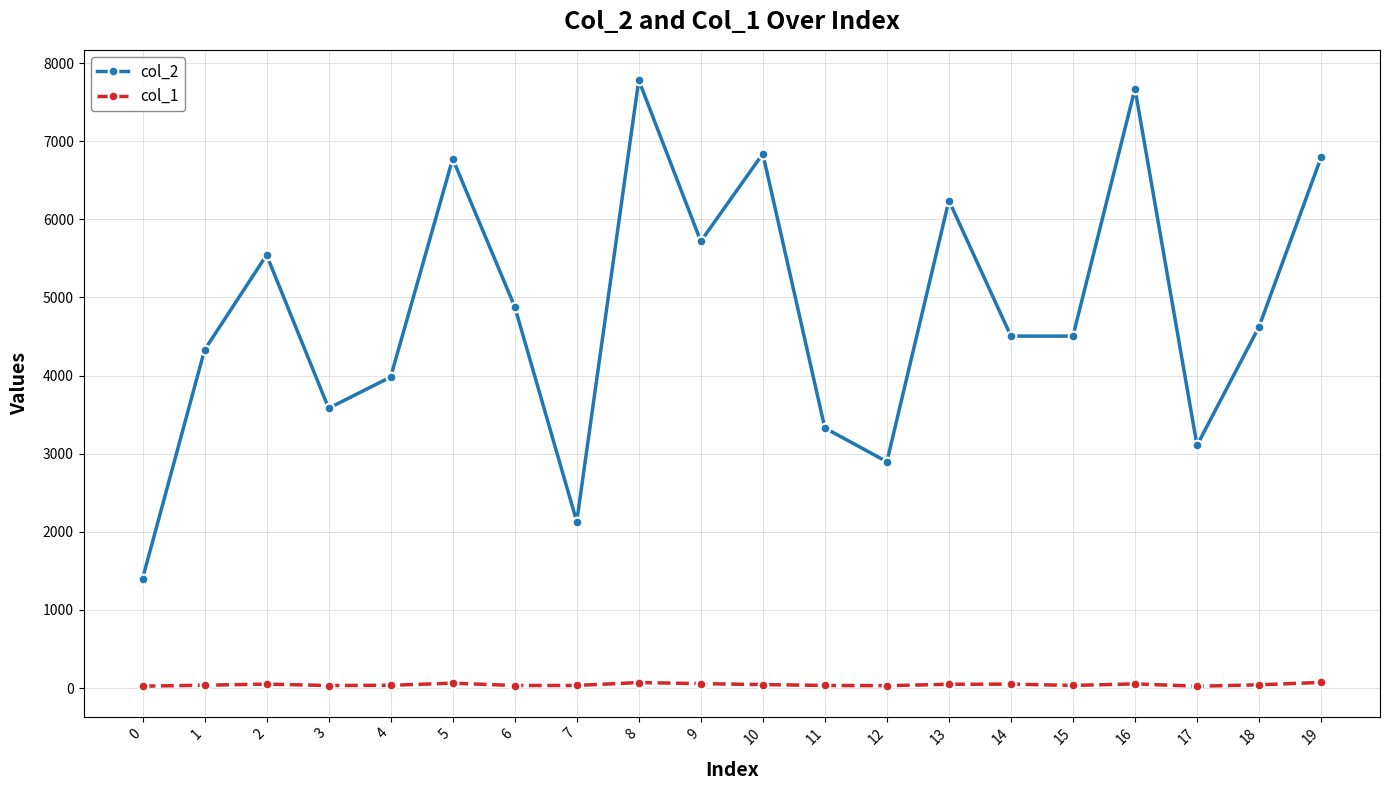

True or false: col_1 has more than 0 interior local peaks.

True